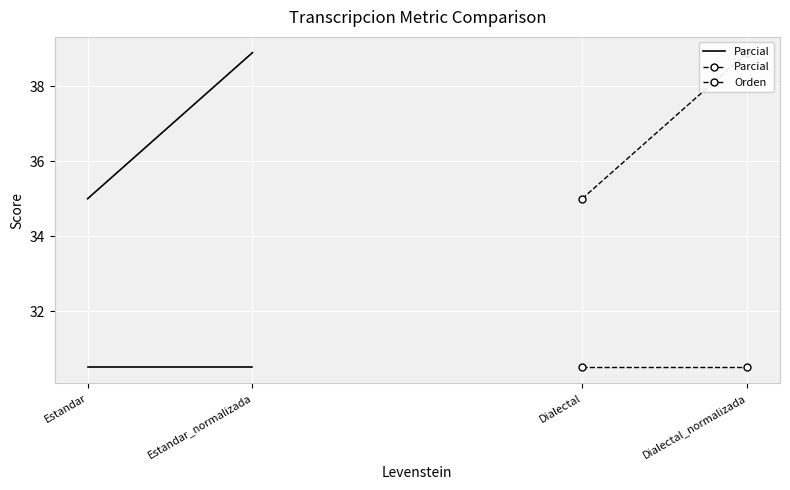

Is it true that Orden equals 30.5 at Dialectal?

True